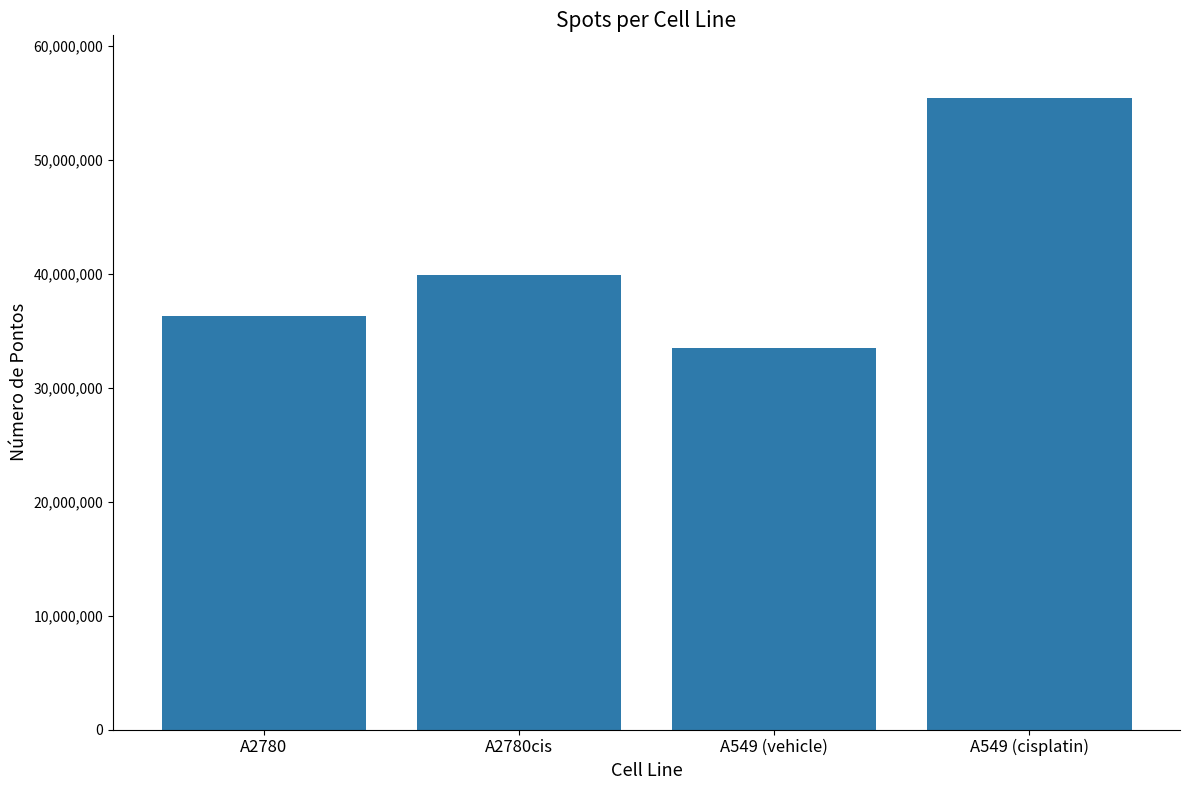

What position from the right is A2780cis?

3